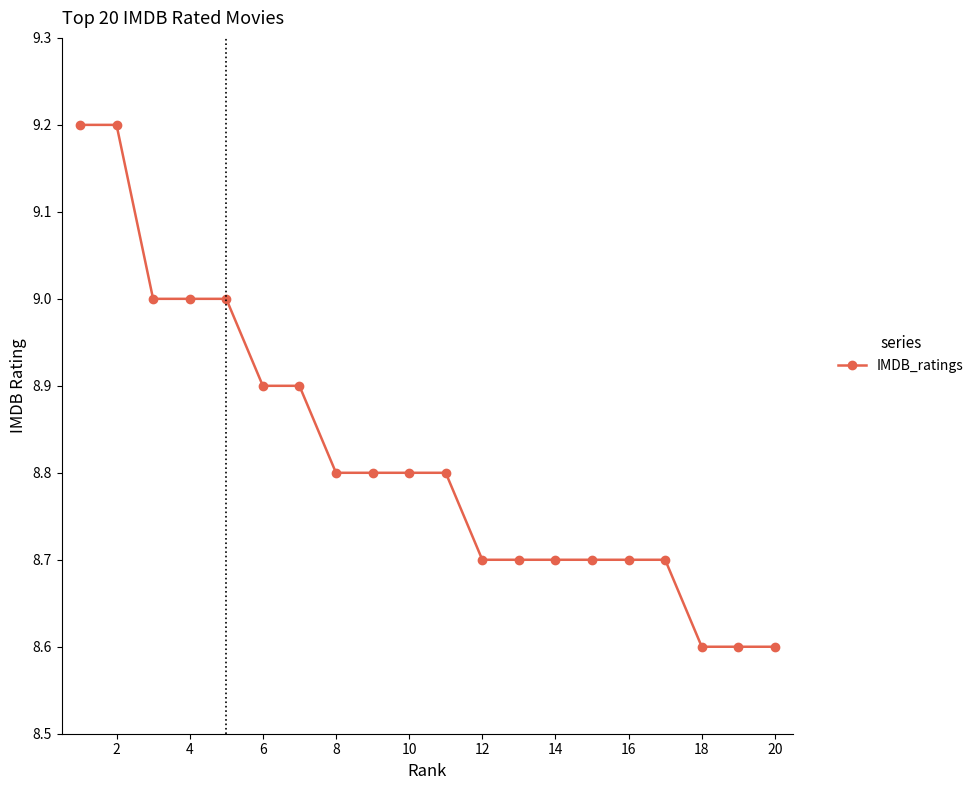

What is the sum of all values?

176.4